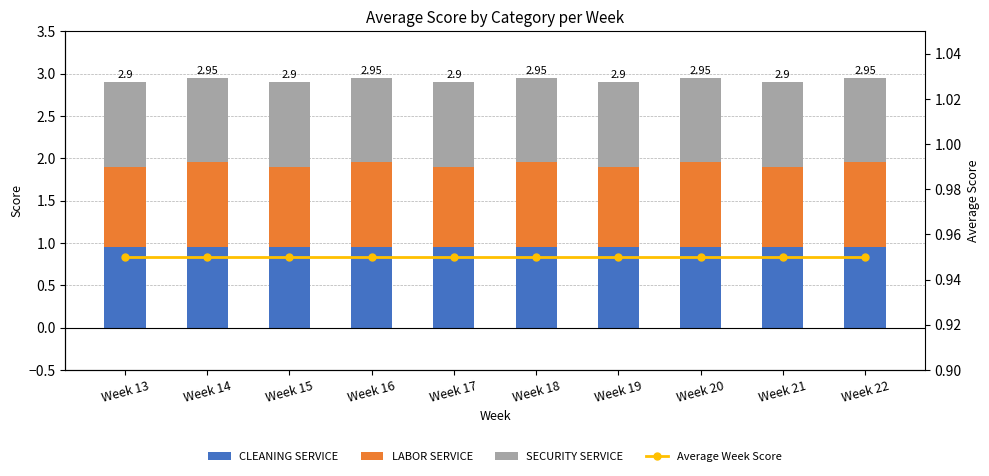

How many series are shown in this chart?

4